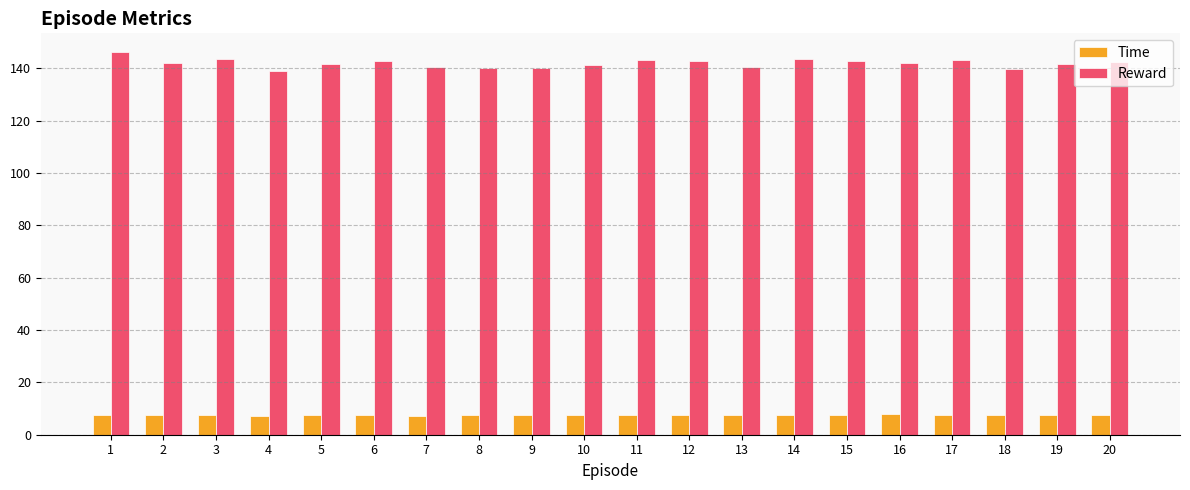

What is the value of the Time bar at the 15th from the left?

7.5